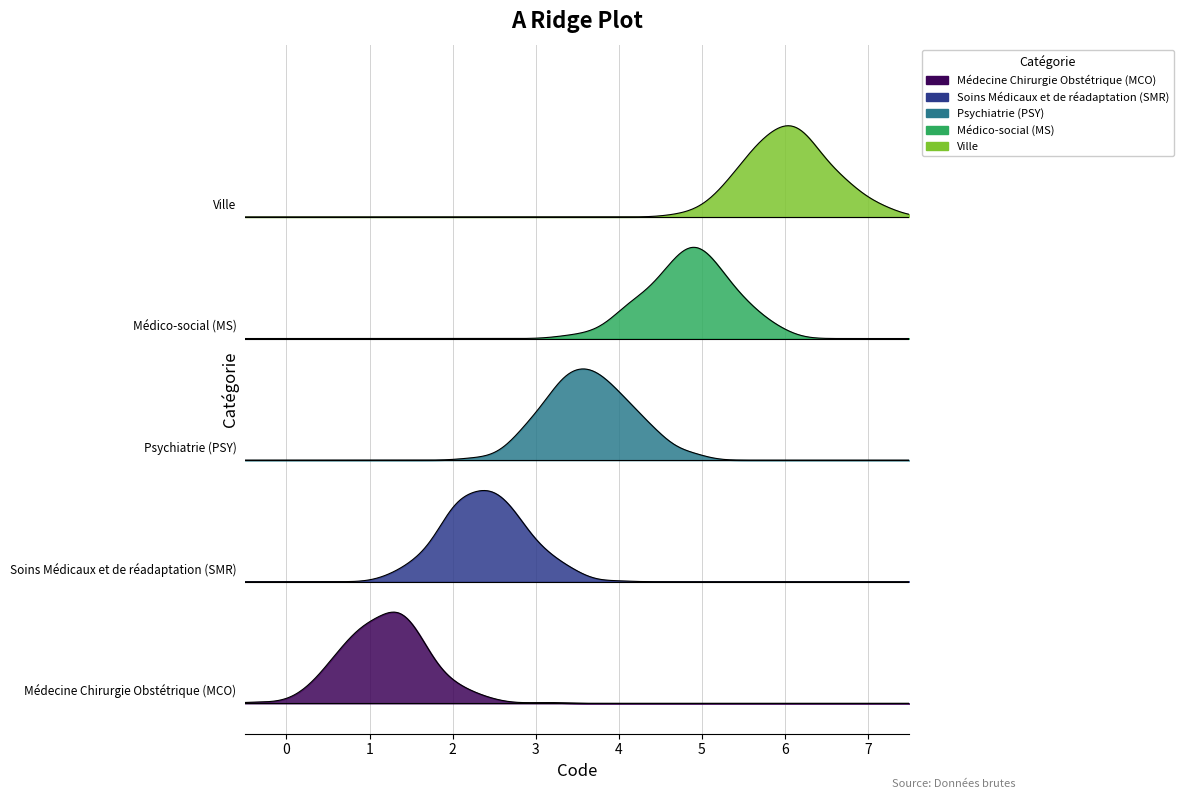

What is the label of the 4th point from the left?

Médico-social (MS)